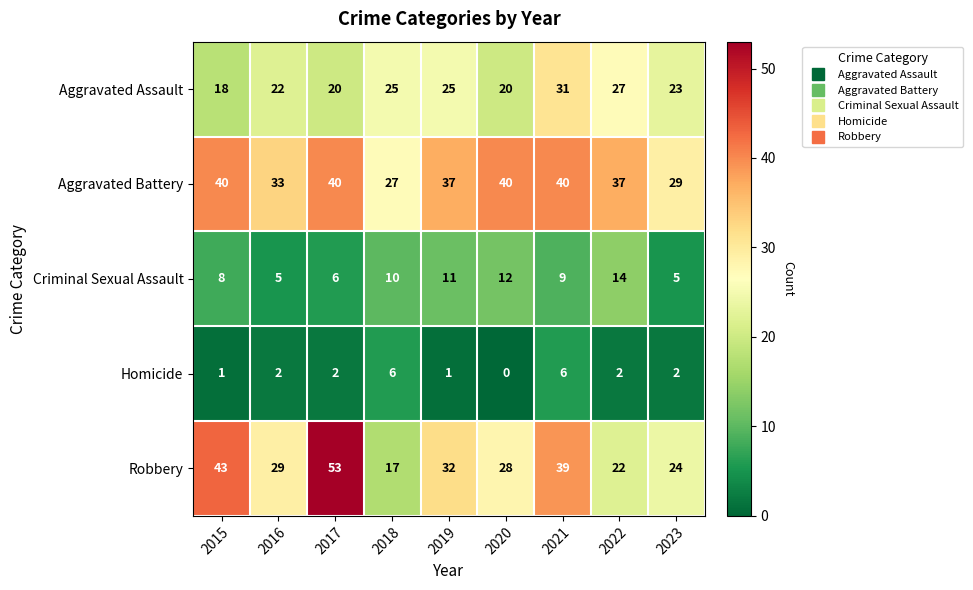

True or false: Robbery has a value of 28 at 2020.

True